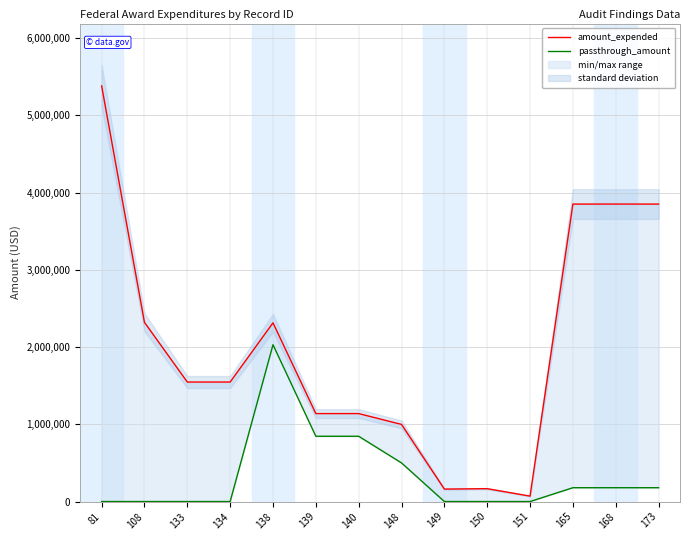

At how many categories does at least one series exceed 3603002?

4